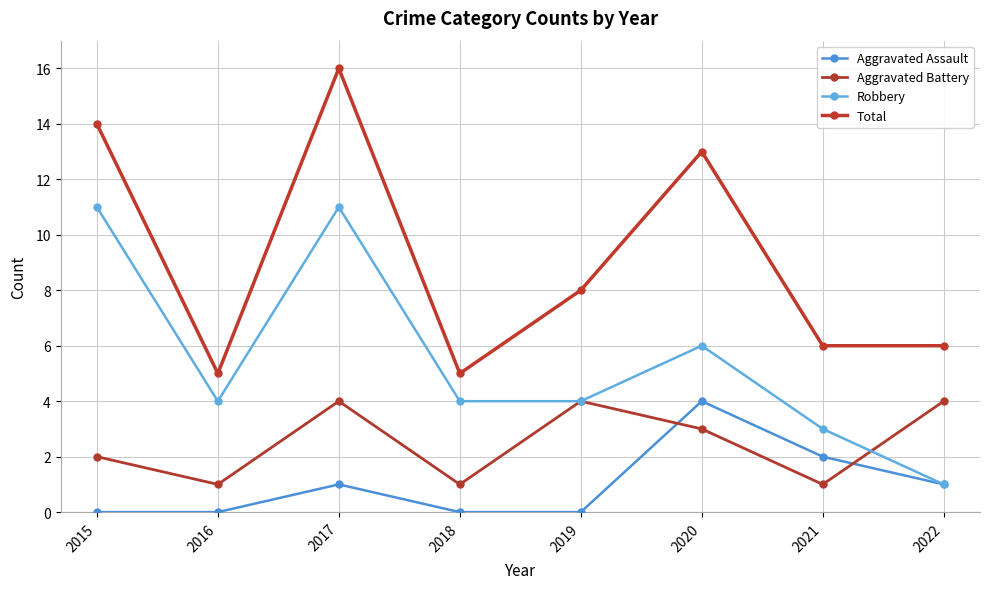

The value of Aggravated Battery at 2016 is 1. True or false?

True